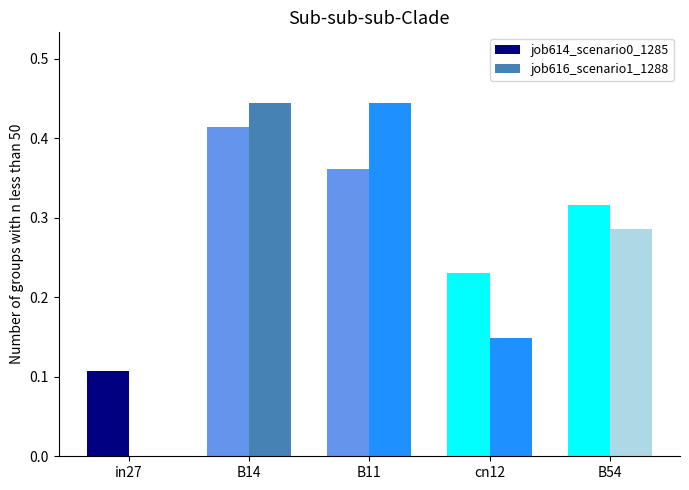

What is the sum of all job614_scenario0_1285 values?

1.4